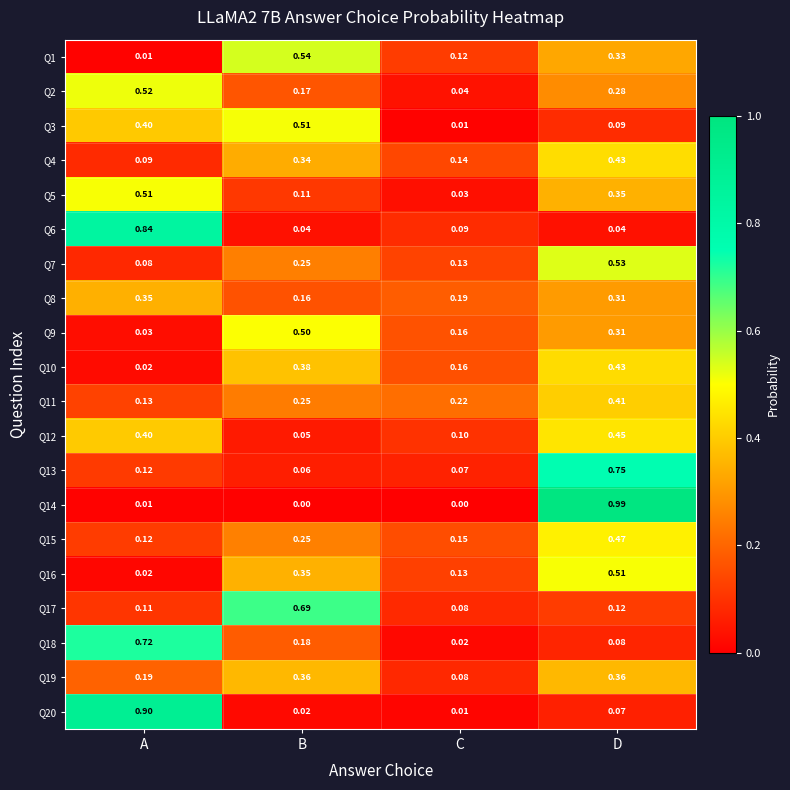

What is the spread (max minus min) of values at A?

0.9